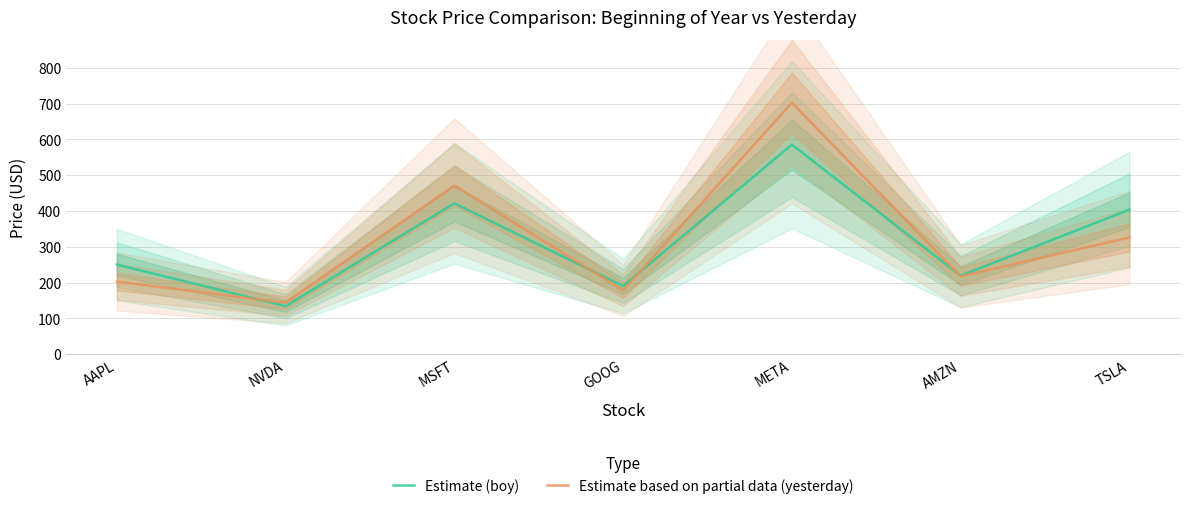

How many values in the boy series exceed 250?

4